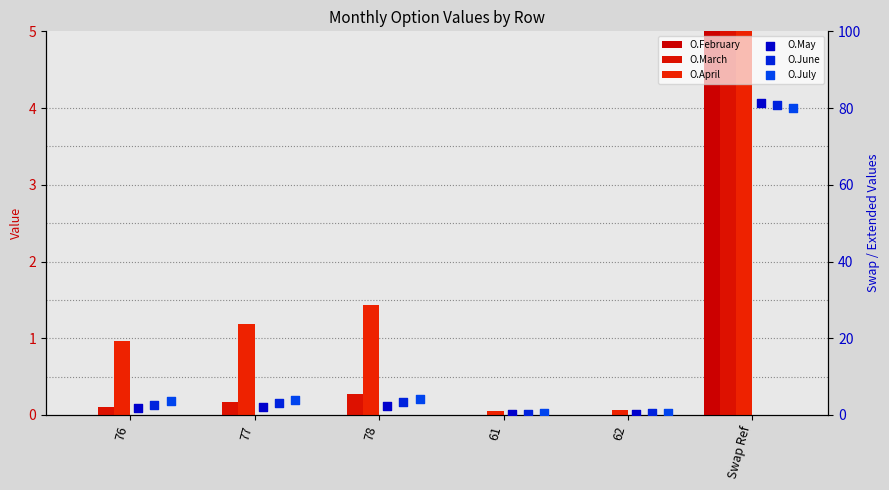

Which series has the largest total across all categories?

O.July